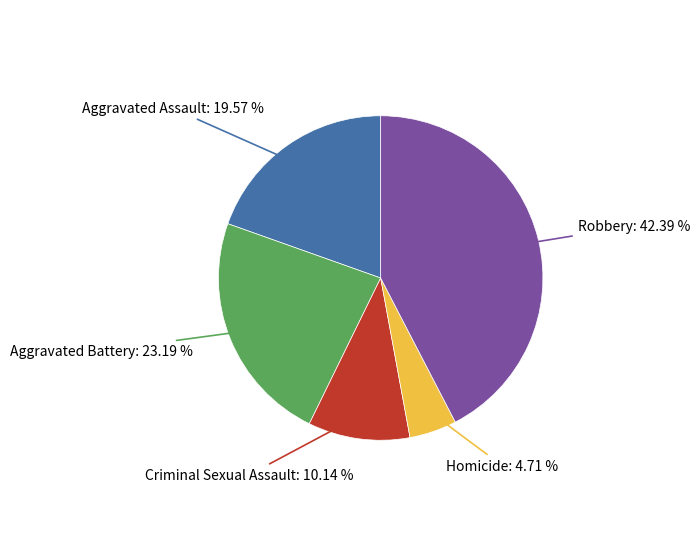

Is there a majority slice in this chart?

No